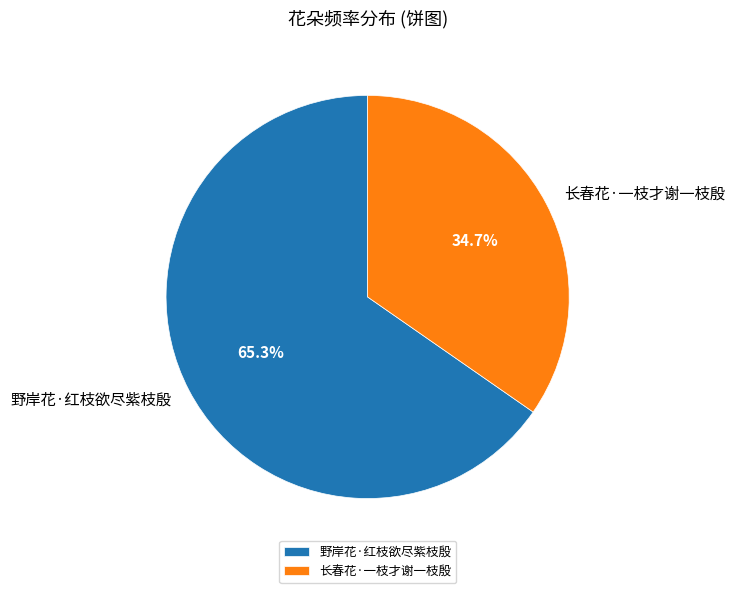

To the nearest percent, what percentage of the pie is 长春花·一枝才谢一枝殷?

35%